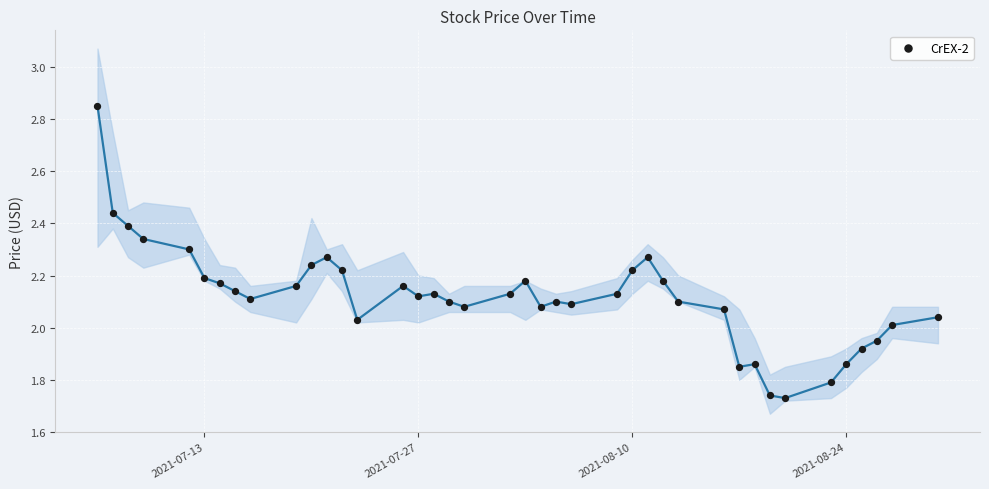

Is the value of Close at 36 greater than the value of CrEX-2 at 37?

No